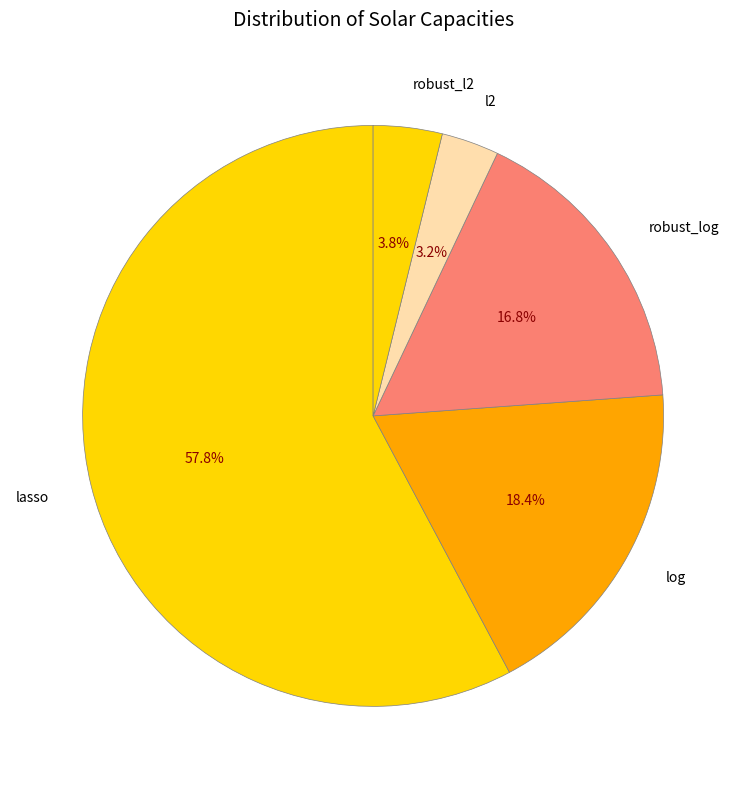

Is it true that robust_l2 is 12% of the pie?

False